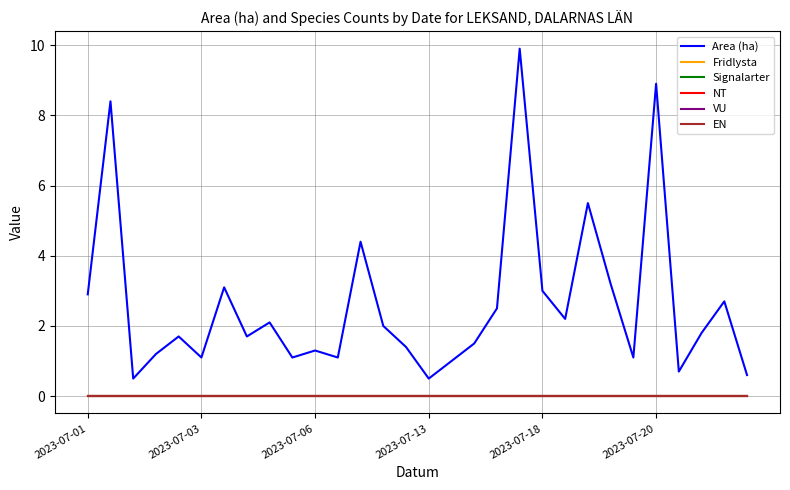

Reading left to right, transcribe all the data shown in this chart.

Area (ha): 2.9	8.4	0.5	1.2	1.7	1.1	3.1	1.7	2.1	1.1	1.3	1.1	4.4	2.0	1.4	0.5	1.0	1.5	2.5	9.9	3.0	2.2	5.5	3.2	1.1	8.9	0.7	1.8	2.7	0.6
Fridlysta: 0.0	0.0	0.0	0.0	0.0	0.0	0.0	0.0	0.0	0.0	0.0	0.0	0.0	0.0	0.0	0.0	0.0	0.0	0.0	0.0	0.0	0.0	0.0	0.0	0.0	0.0	0.0	0.0	0.0	0.0
Signalarter: 0.0	0.0	0.0	0.0	0.0	0.0	0.0	0.0	0.0	0.0	0.0	0.0	0.0	0.0	0.0	0.0	0.0	0.0	0.0	0.0	0.0	0.0	0.0	0.0	0.0	0.0	0.0	0.0	0.0	0.0
NT: 0.0	0.0	0.0	0.0	0.0	0.0	0.0	0.0	0.0	0.0	0.0	0.0	0.0	0.0	0.0	0.0	0.0	0.0	0.0	0.0	0.0	0.0	0.0	0.0	0.0	0.0	0.0	0.0	0.0	0.0
VU: 0.0	0.0	0.0	0.0	0.0	0.0	0.0	0.0	0.0	0.0	0.0	0.0	0.0	0.0	0.0	0.0	0.0	0.0	0.0	0.0	0.0	0.0	0.0	0.0	0.0	0.0	0.0	0.0	0.0	0.0
EN: 0.0	0.0	0.0	0.0	0.0	0.0	0.0	0.0	0.0	0.0	0.0	0.0	0.0	0.0	0.0	0.0	0.0	0.0	0.0	0.0	0.0	0.0	0.0	0.0	0.0	0.0	0.0	0.0	0.0	0.0